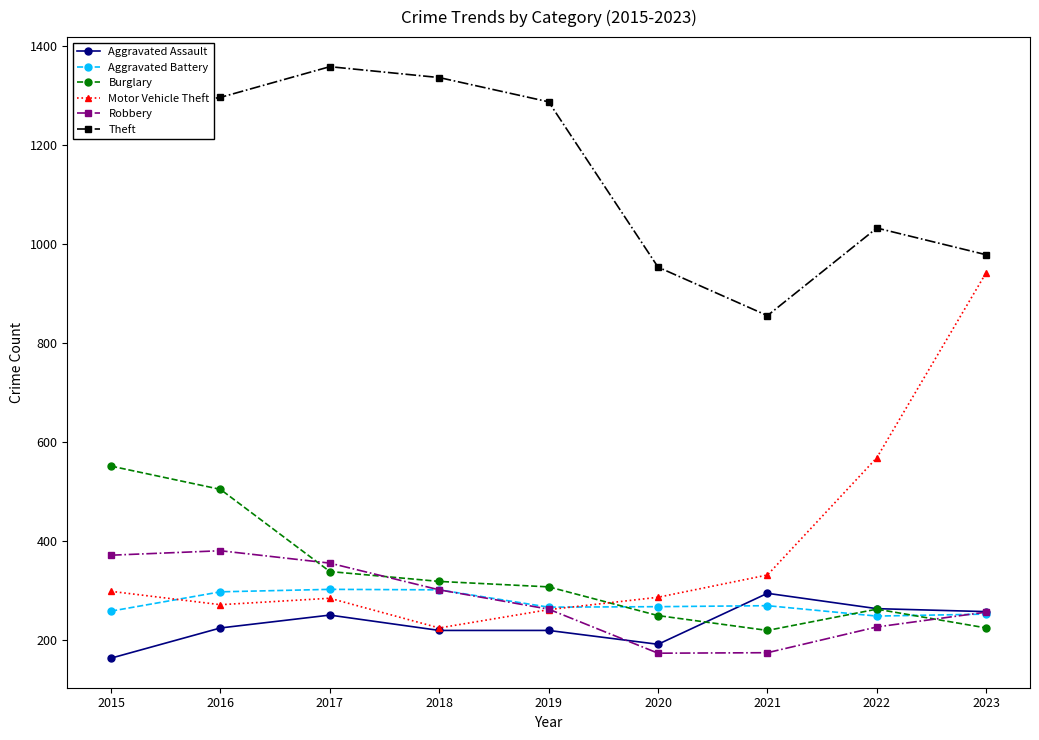

Is the value of Burglary at 2015 greater than the value of Aggravated Assault at 2019?

Yes